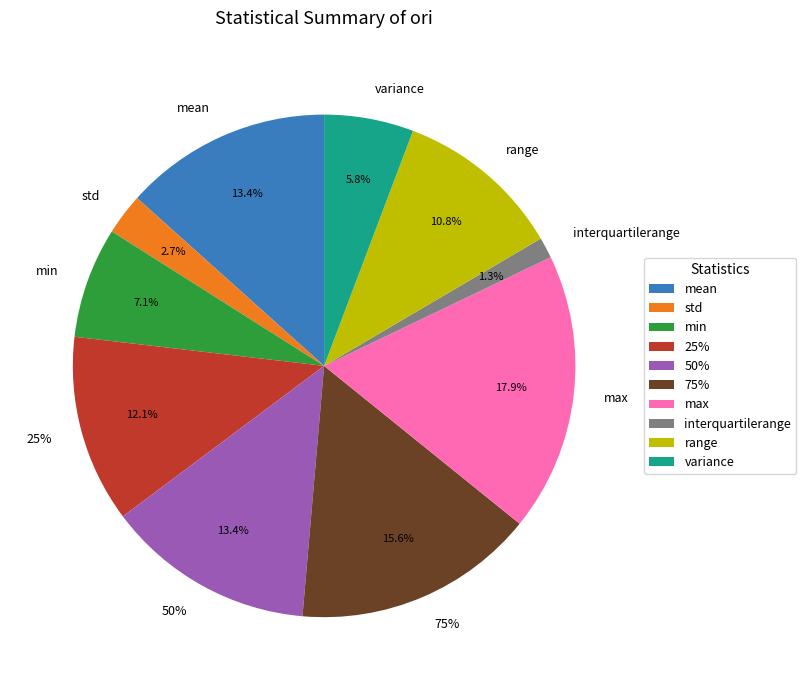

To the nearest percent, what portion does max represent?

18%